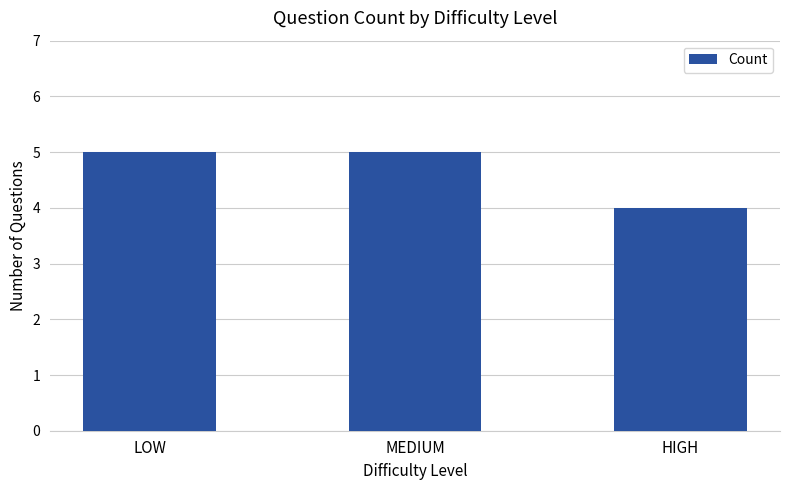

What is the label of the 1st bar from the right?

HIGH